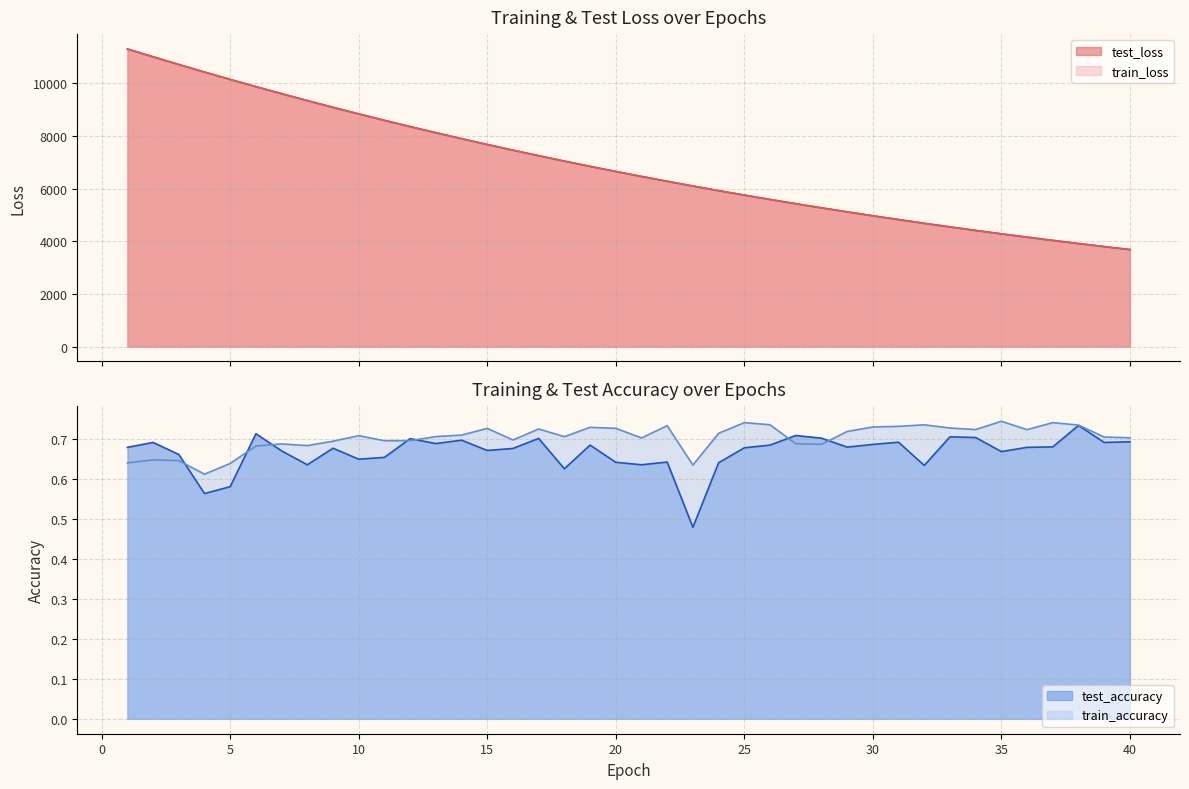

True or false: test_loss and train_accuracy cross at least once.

False